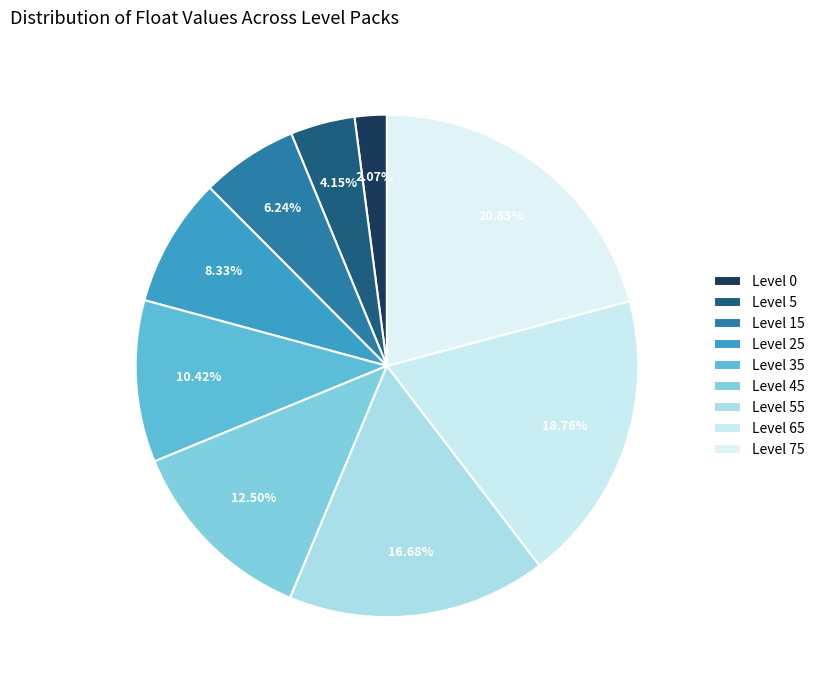

Is it true that Level 65 is 28% of the pie?

False